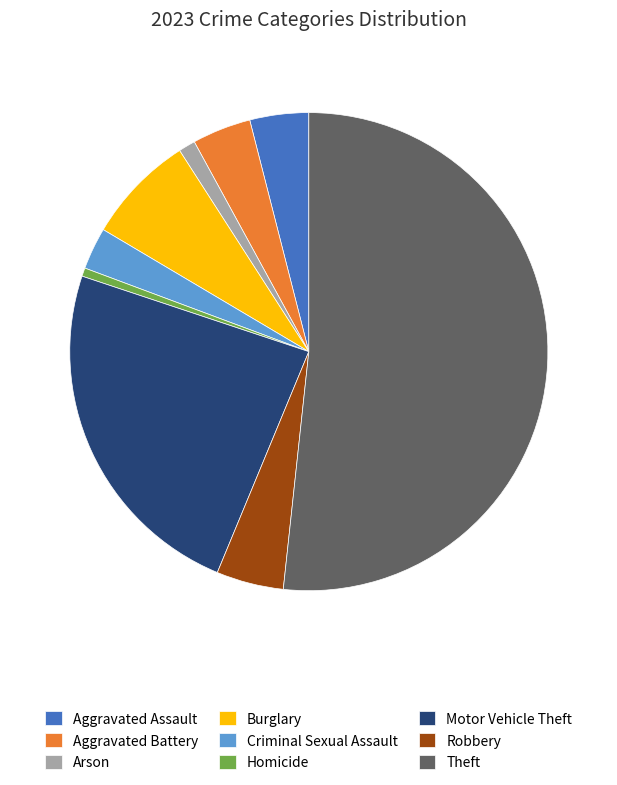

True or false: Homicide accounts for 1% of the total.

True